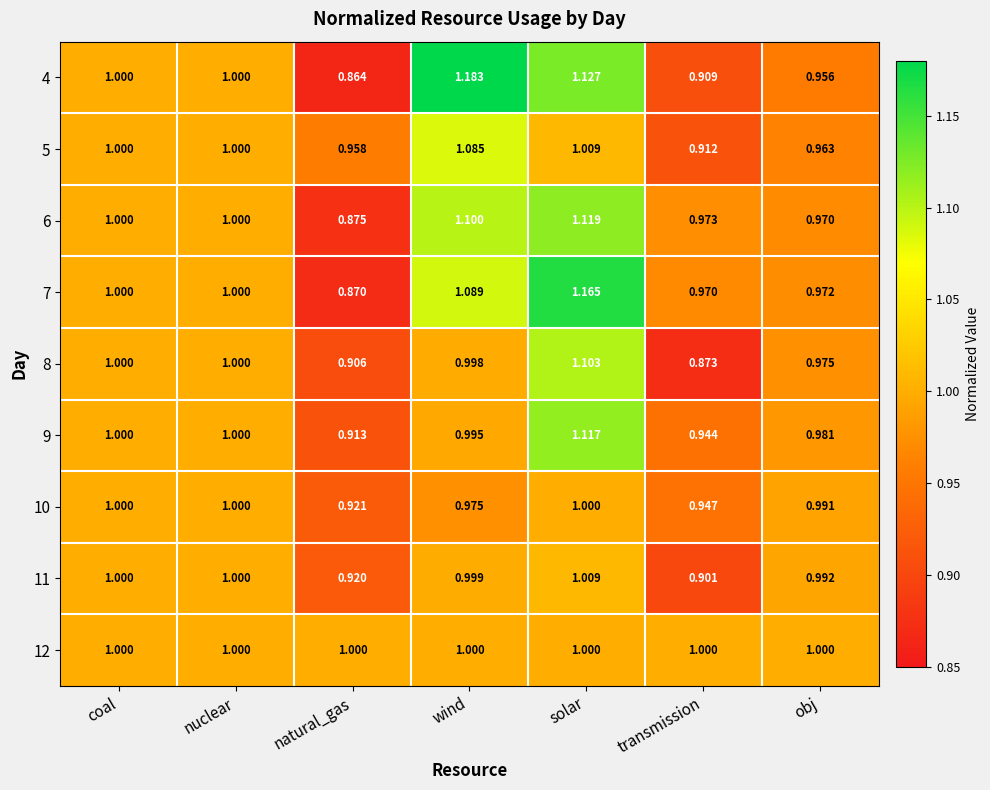

Which category has the highest value in the 6 series?

solar